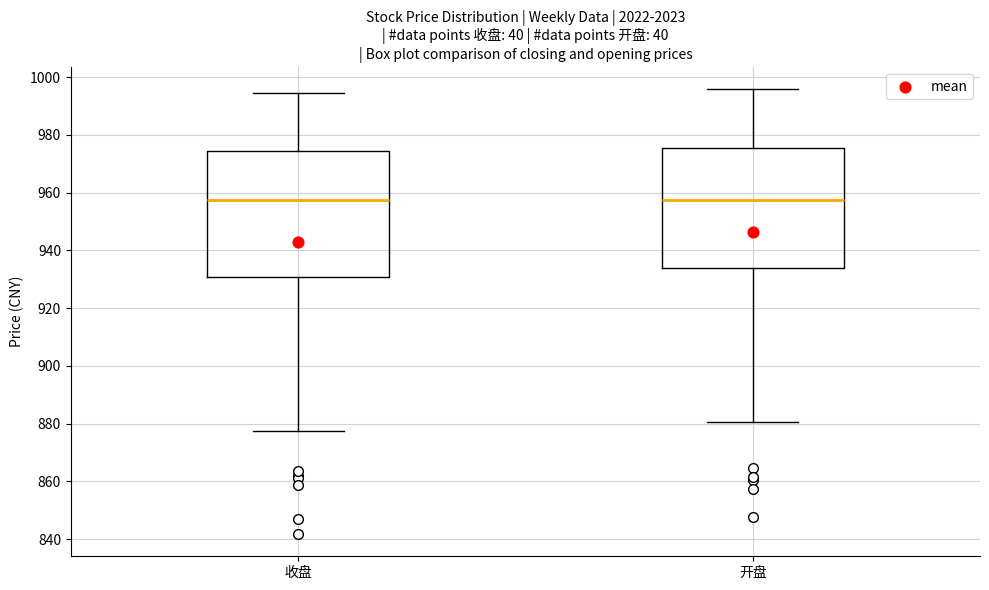

Reading left to right, read every box against the y-axis: the position of its median line, the range the box covers, and the ends of its whiskers. The values are not printed on the chart, so give them approximately, as read against the axis.

收盘: median 958, box 930 to 974, whiskers 878 to 994
开盘: median 958, box 934 to 976, whiskers 880 to 996